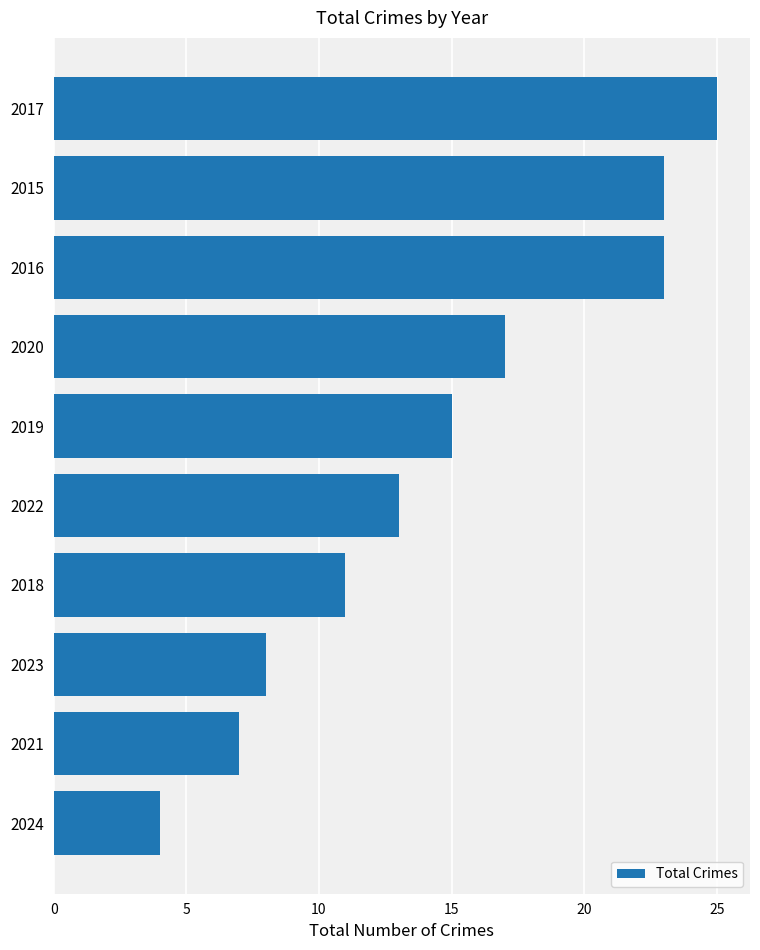

How many data points are less than 15?

5